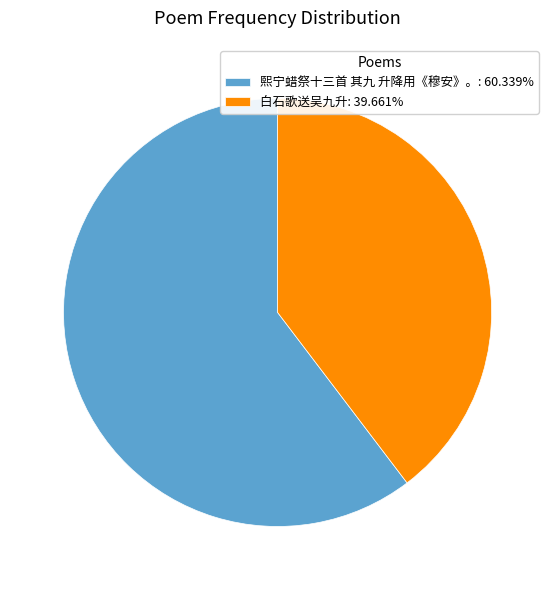

How many slices are in this pie chart?

2